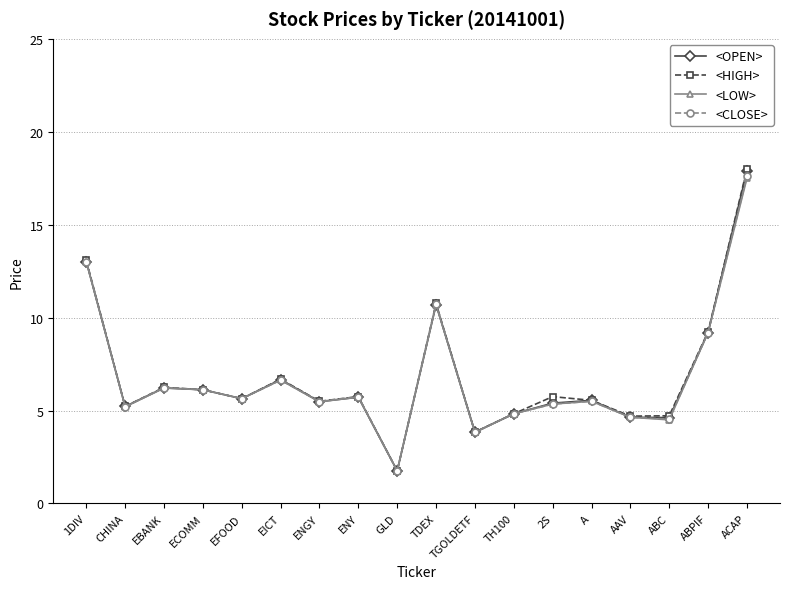

What is the spread (max minus min) of values at 1DIV?

0.1